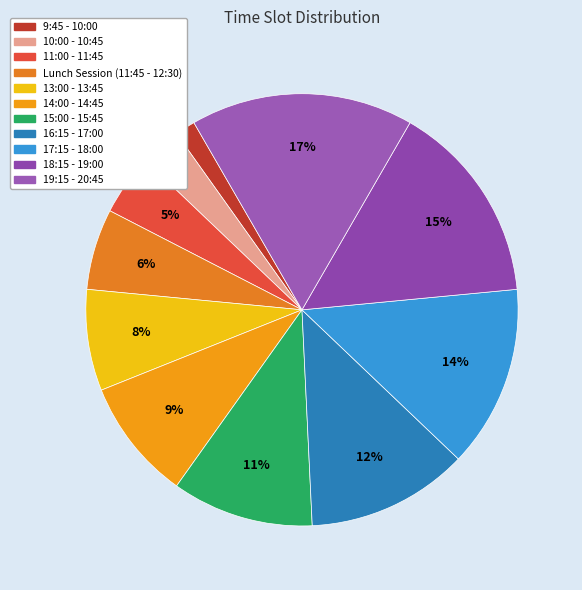

What percentage is the 9:45 - 10:00 slice, to the nearest percent?

2%